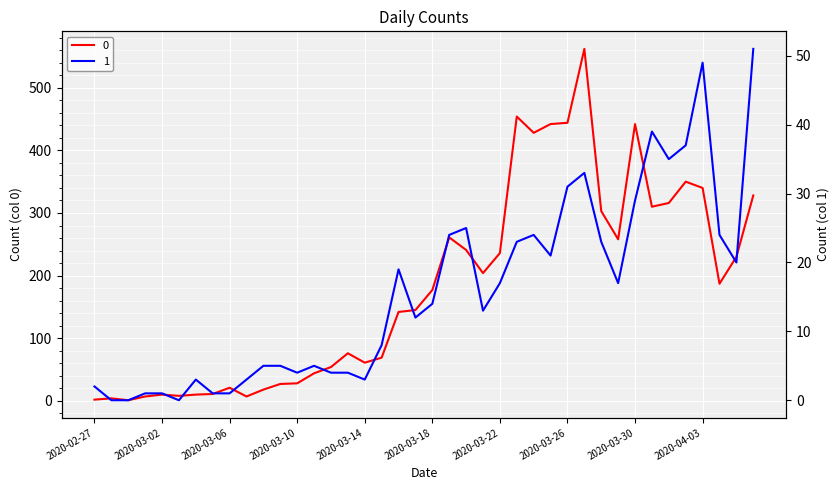

What are all the series names shown in the legend?

0, 1